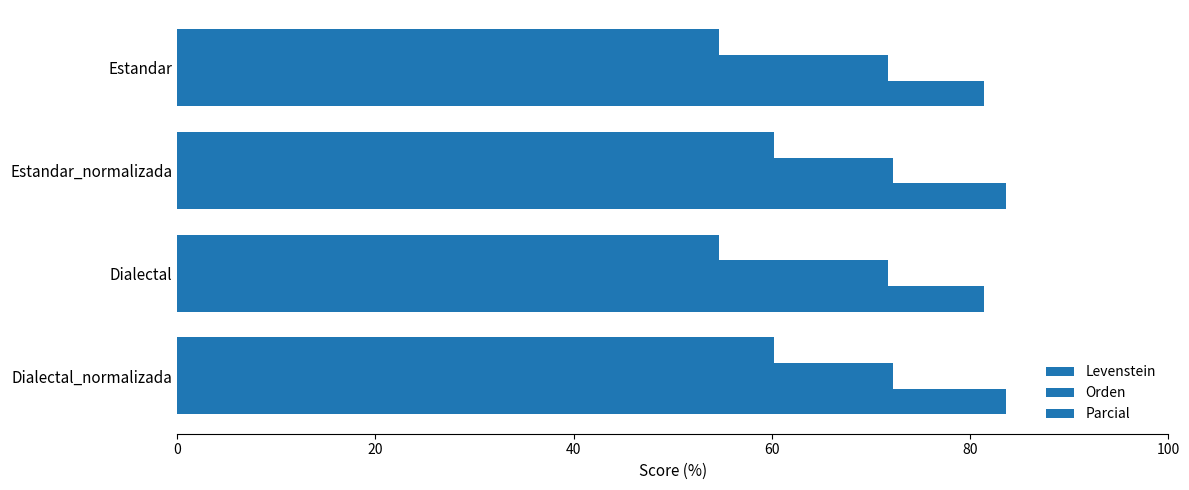

Count the number of categories in the chart.

4